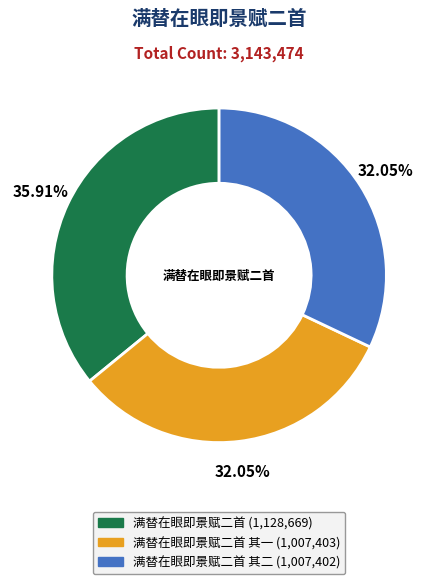

Is there any slice that represents more than half of the pie?

No